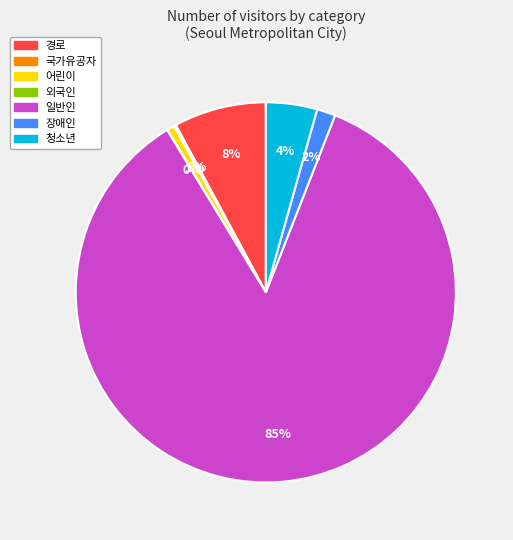

To the nearest percent, what is the average slice percentage?

14%